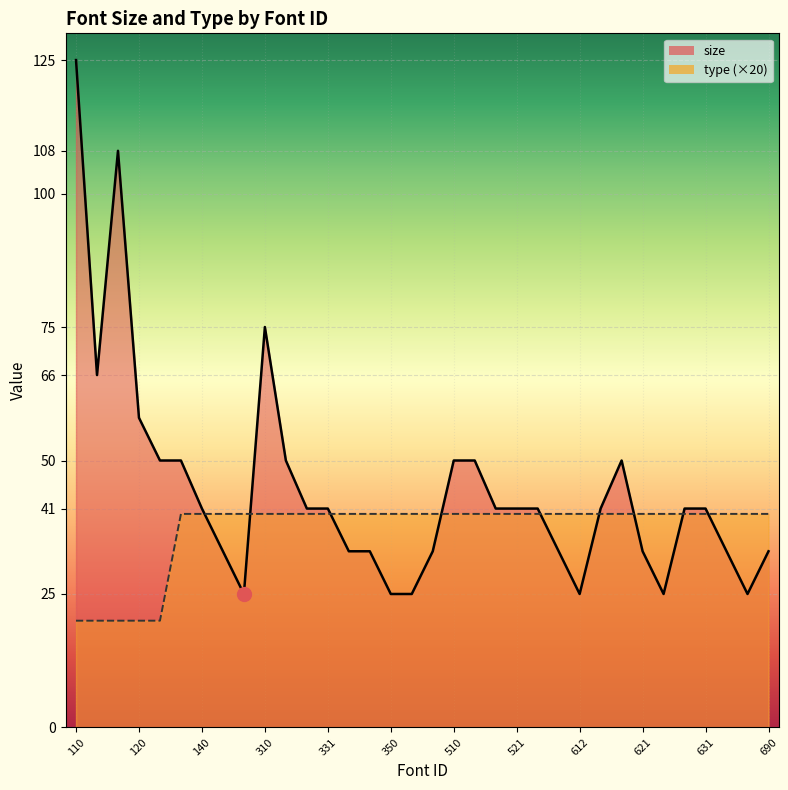

Which series has the largest total across all categories?

size